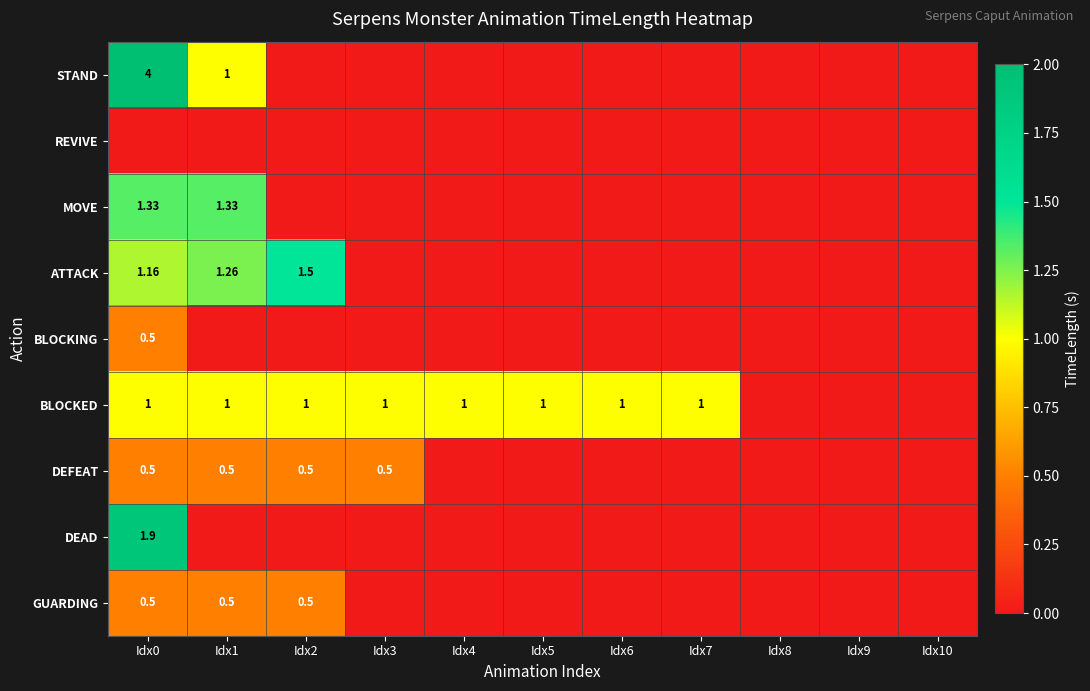

Is it true that REVIVE equals 0.0 at Idx4?

True